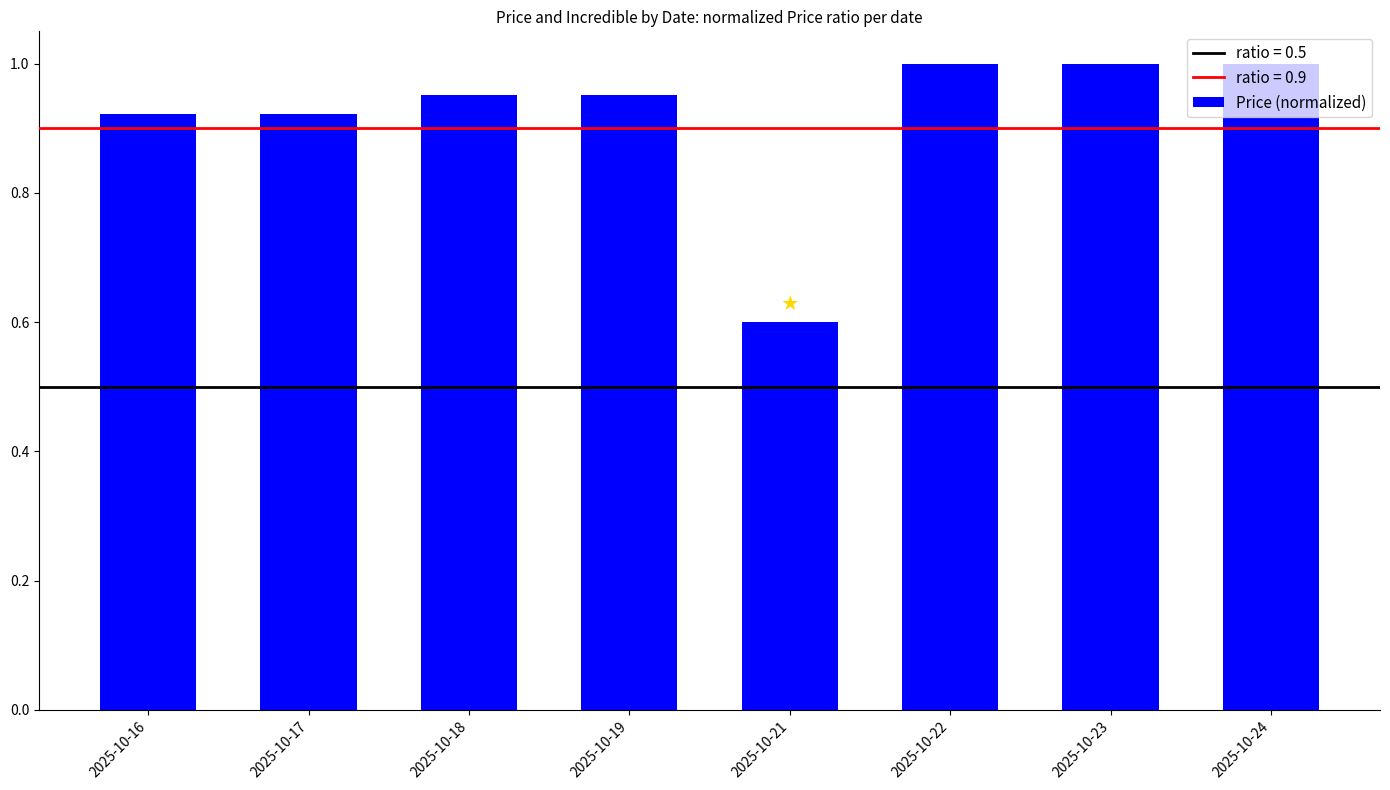

What is the difference between the maximum and minimum values?

0.4